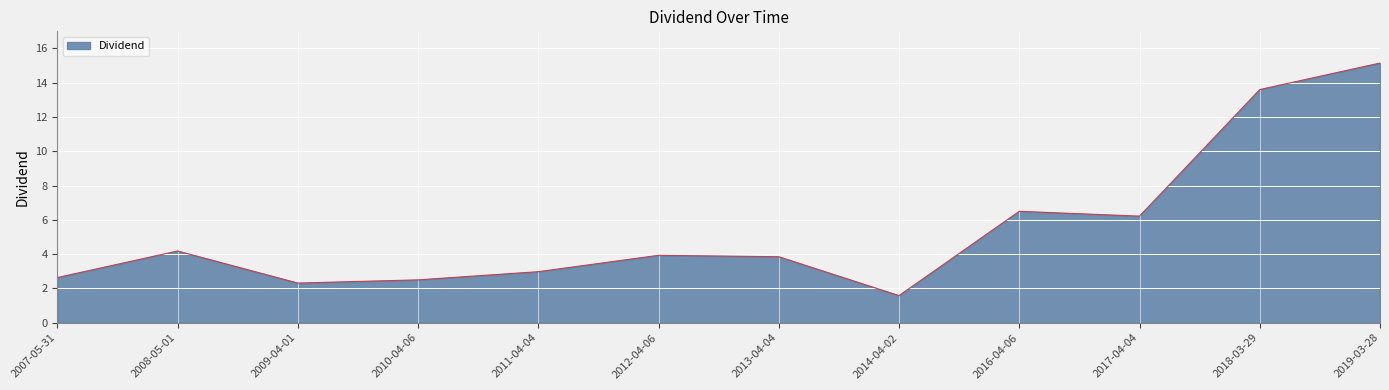

What is the difference between the values at 2014-04-02 and 2017-04-04?

4.6